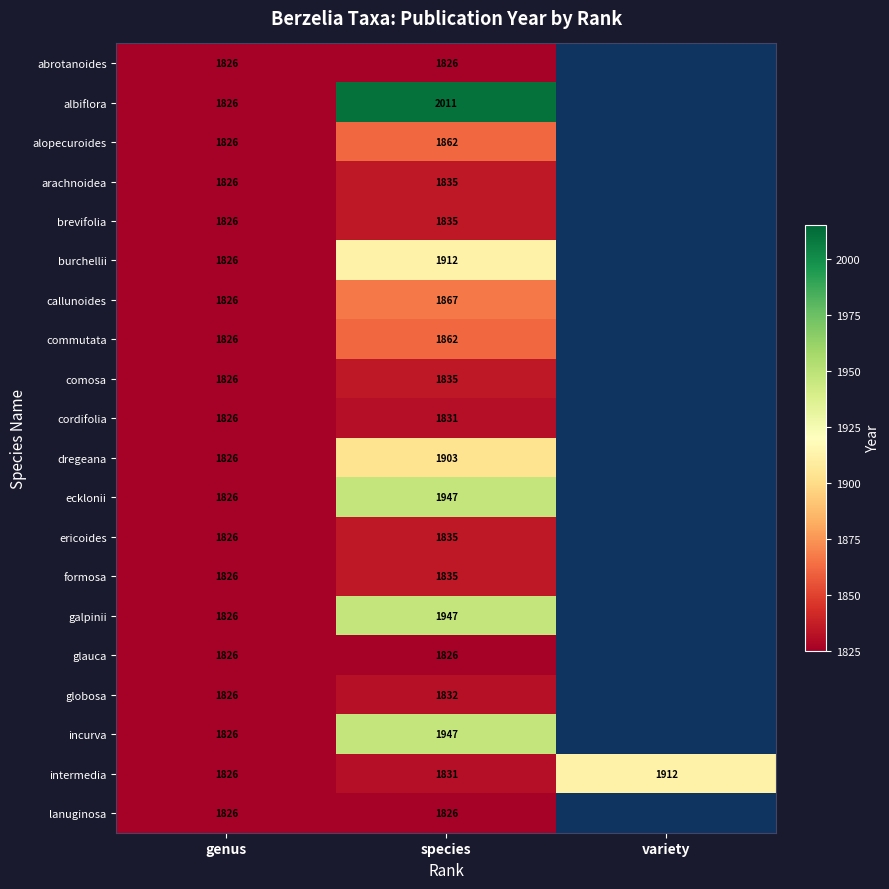

What is the difference between the highest and lowest values at species?

185